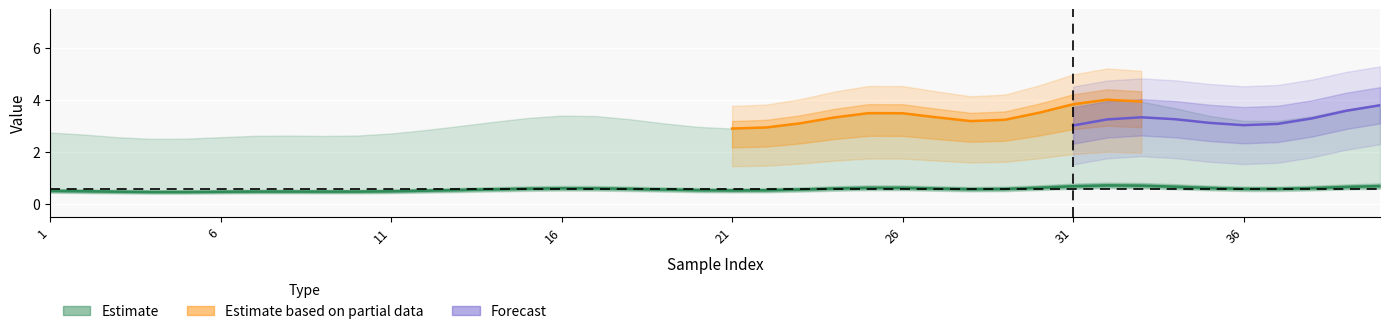

Between 40 and 13, which is larger?

40